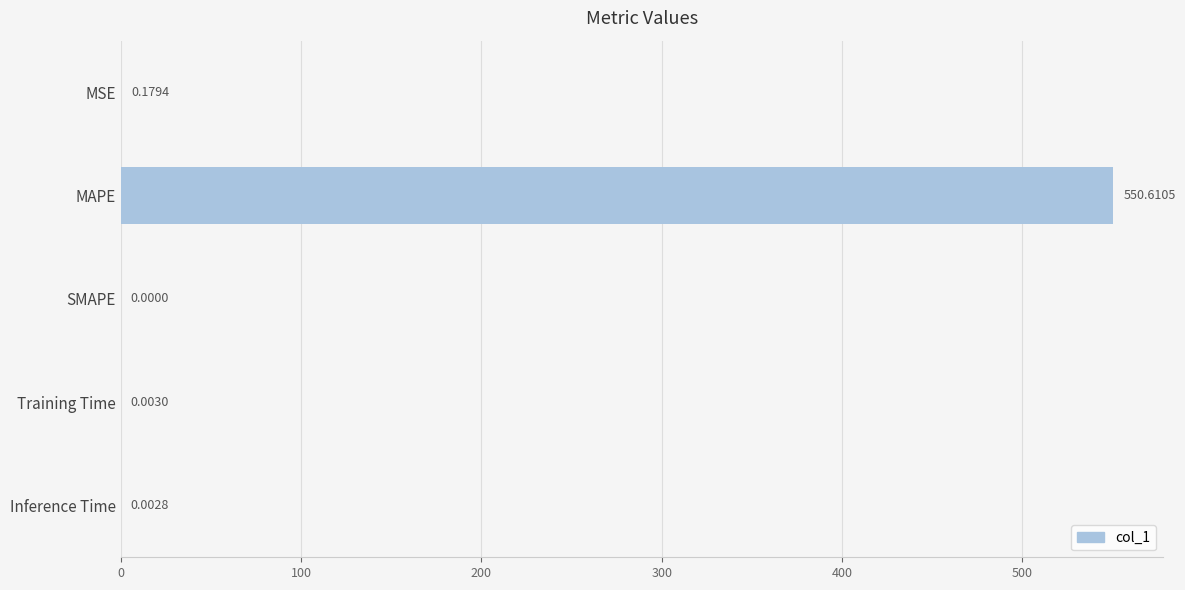

What is the sum of all values?

550.8